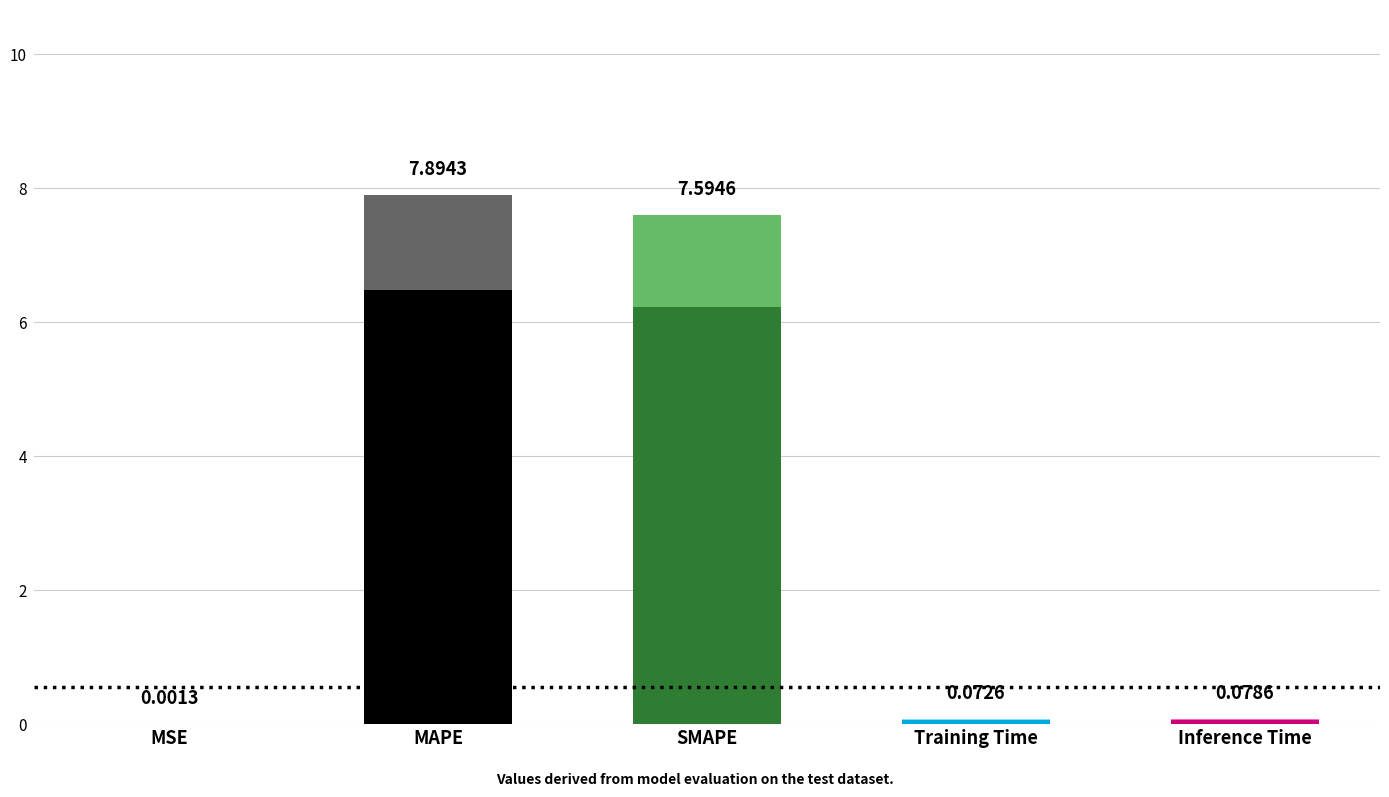

Are the bars grouped side by side (vs. stacked)?

No